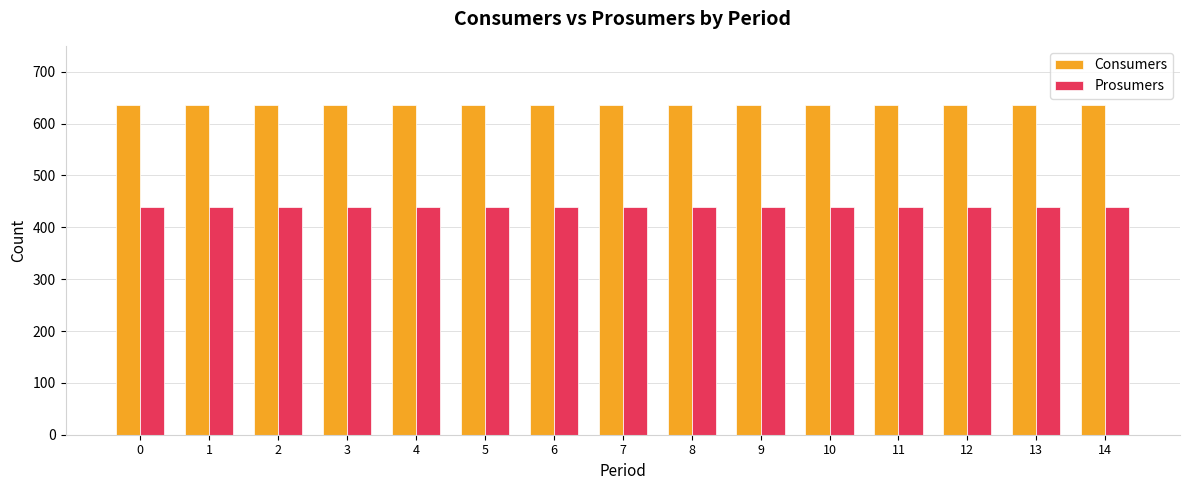

List the series in order of their peak value, lowest first.

Prosumers, Consumers